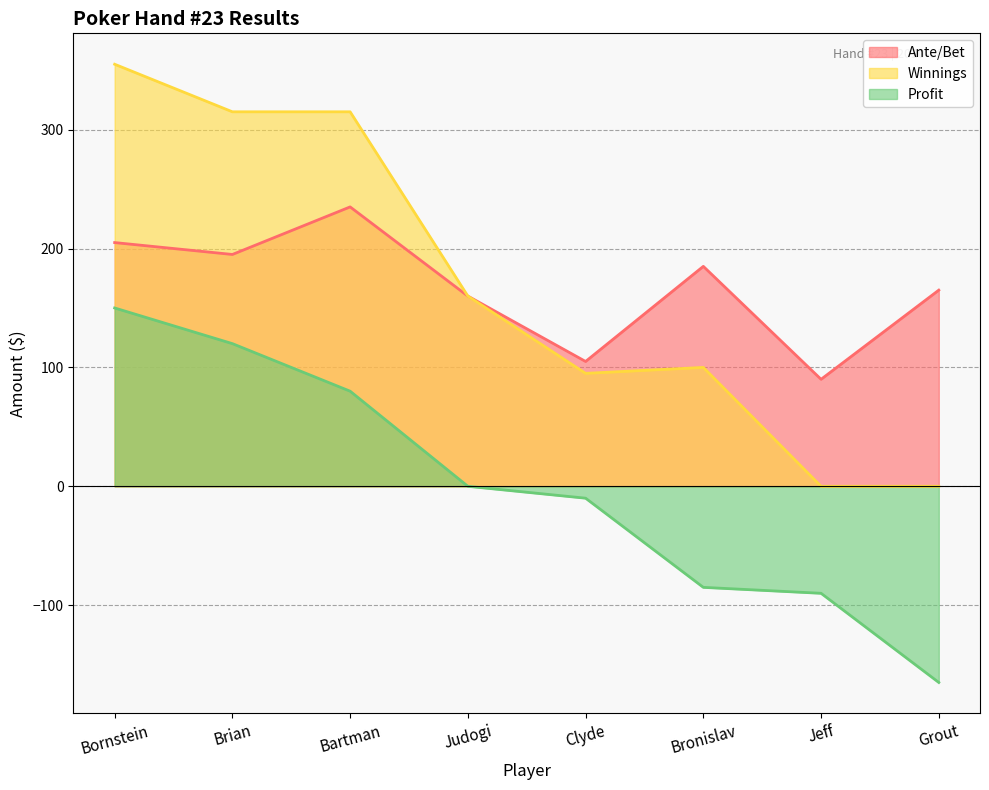

What are all the series names shown in the legend?

Ante/Bet, Winnings, Profit